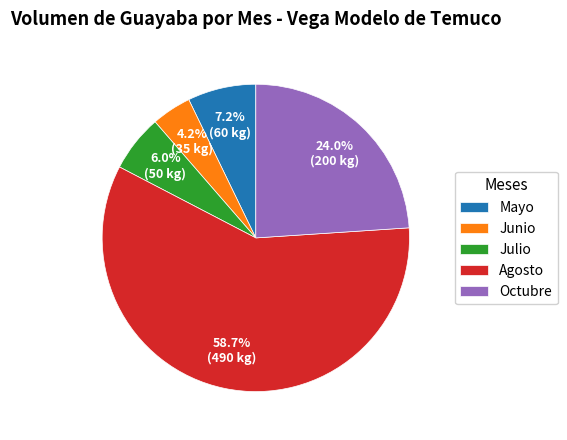

Rank the categories by value from highest to lowest.

Agosto, Octubre, Mayo, Julio, Junio